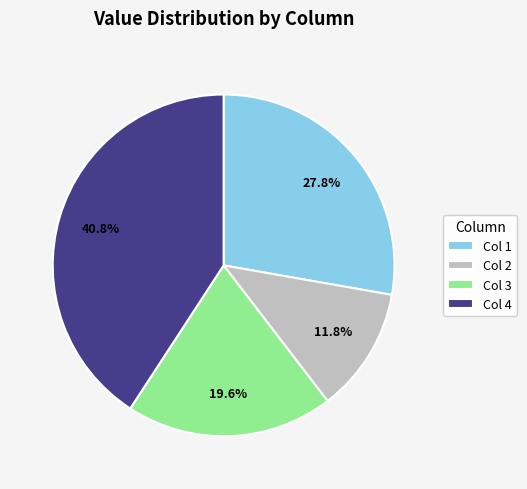

Which category has the smallest portion of the pie?

Col 2